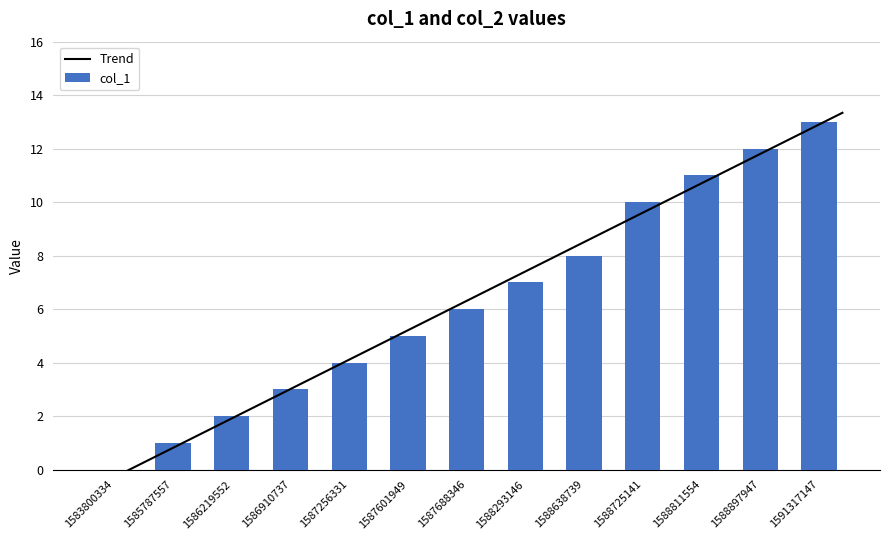

Reading right to left, list all the values displayed in this chart.

13	12	11	10	8	7	6	5	4	3	2	1	0